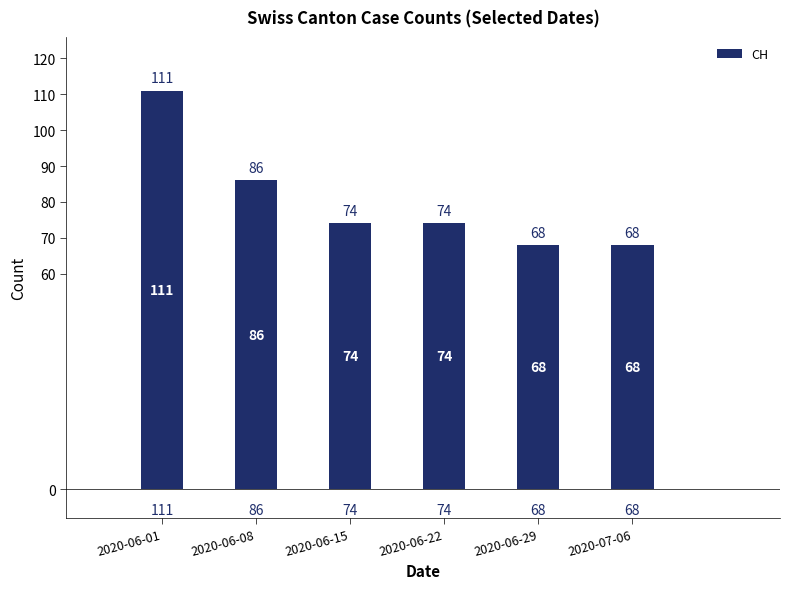

Which has a higher value, 2020-06-01 or 2020-06-08?

2020-06-01